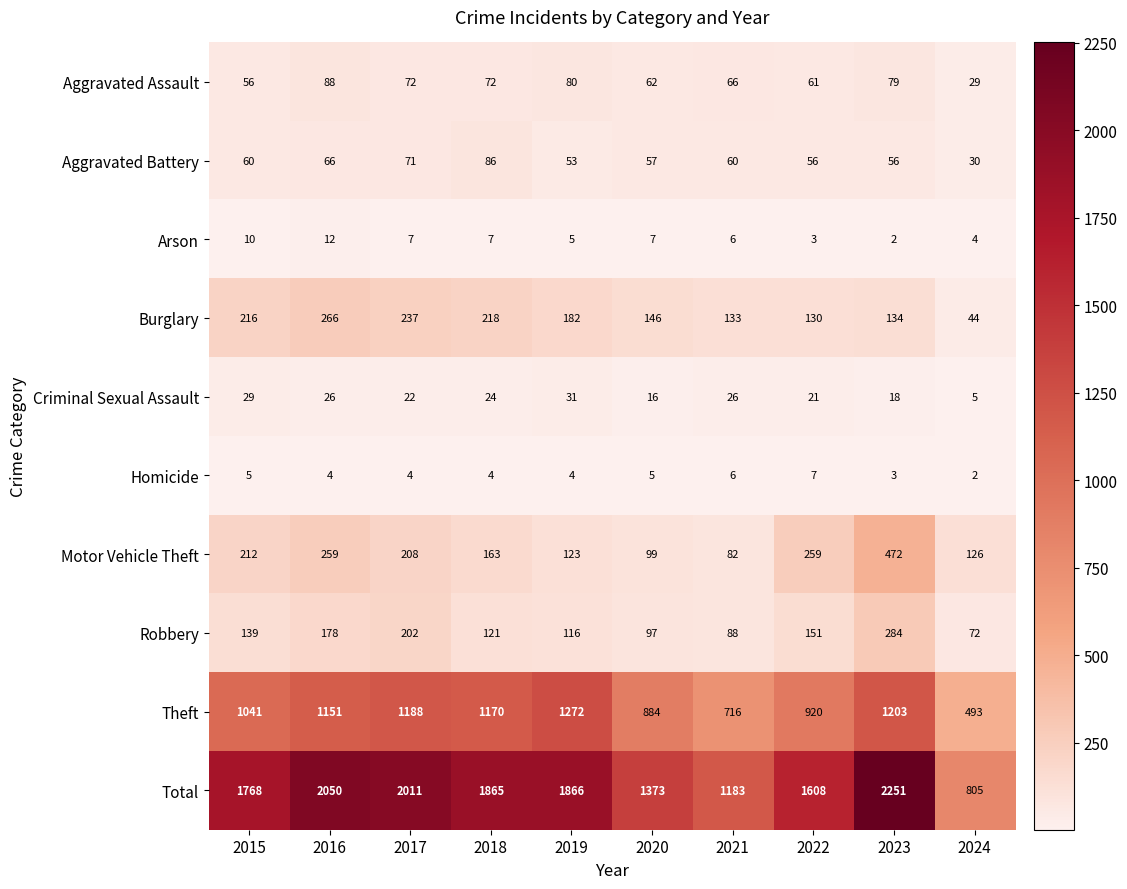

Which series changed the most between 2017 and 2019?

Total